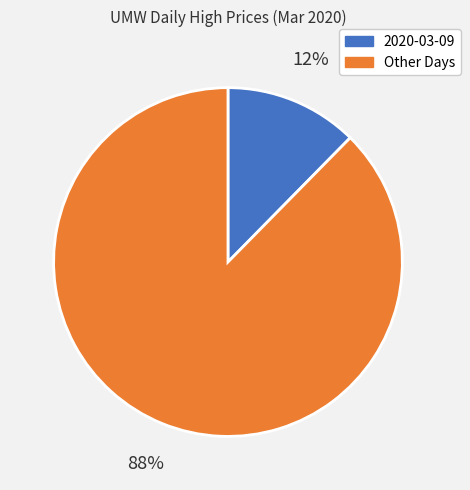

To the nearest percent, what is the average slice percentage?

50%